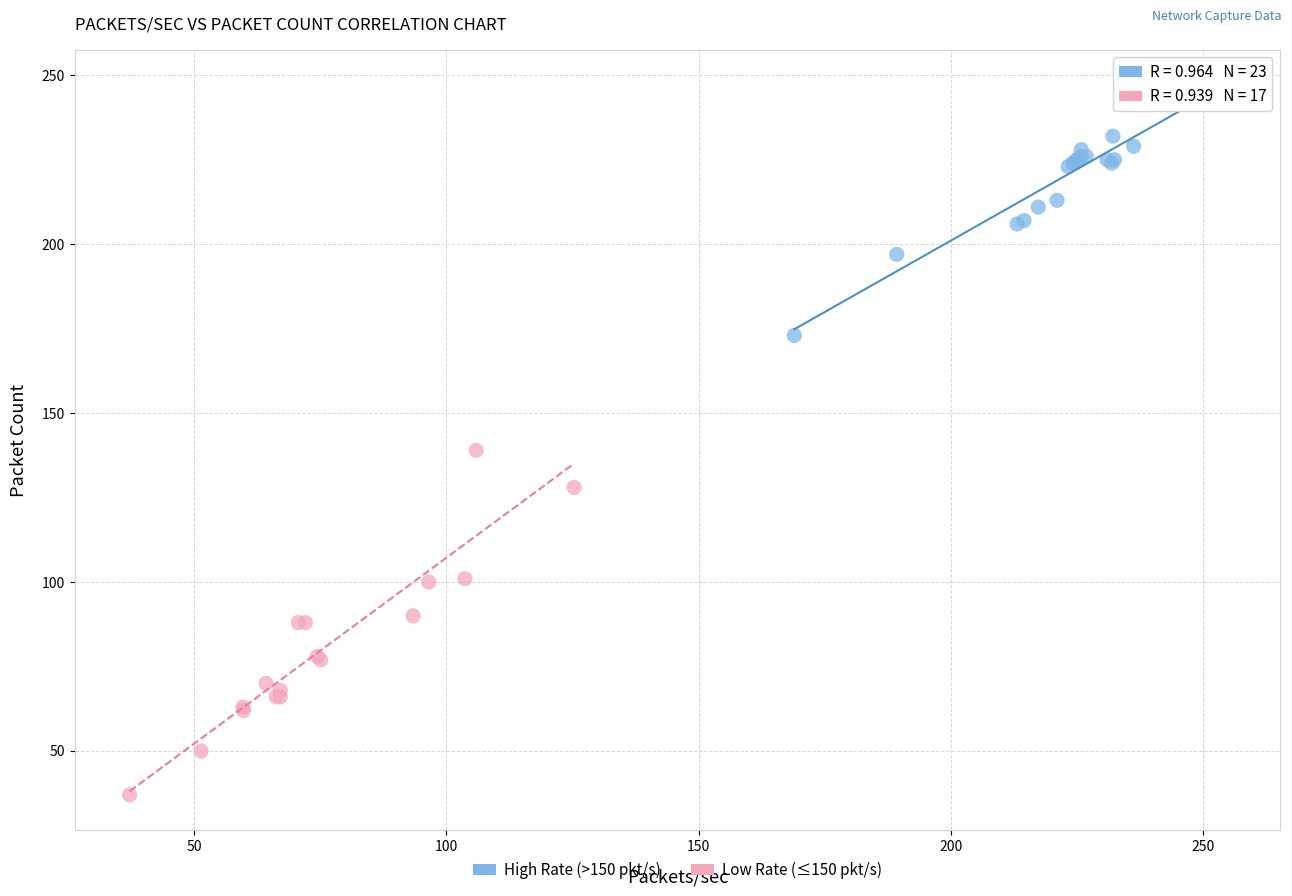

Which series reaches the maximum Y coordinate?

High Rate (>150 pkt/s)